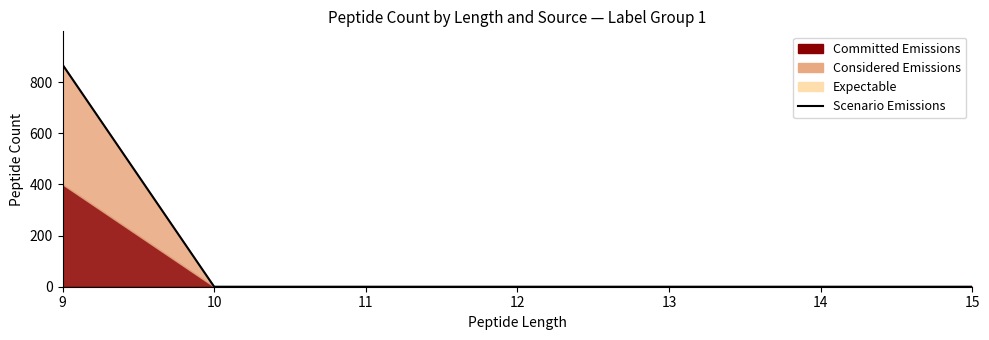

List the labels in order of value, largest first.

9, 10, 11, 12, 13, 14, 15